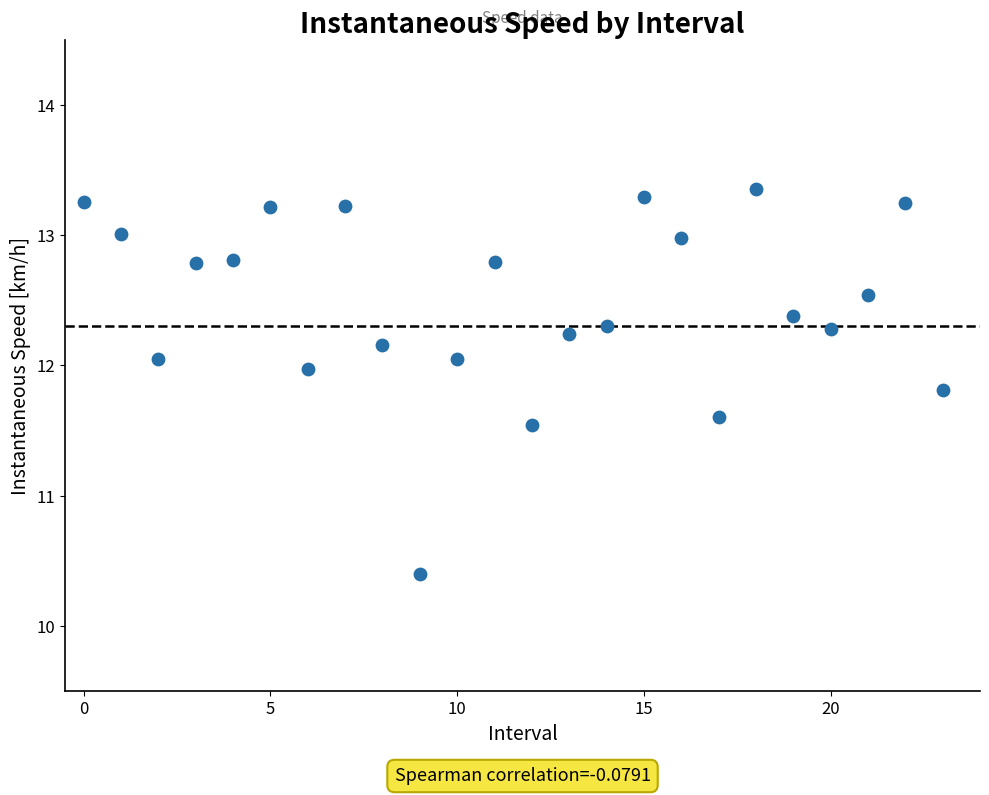

What Y value in the scatter plot is closest to 11?

11.5